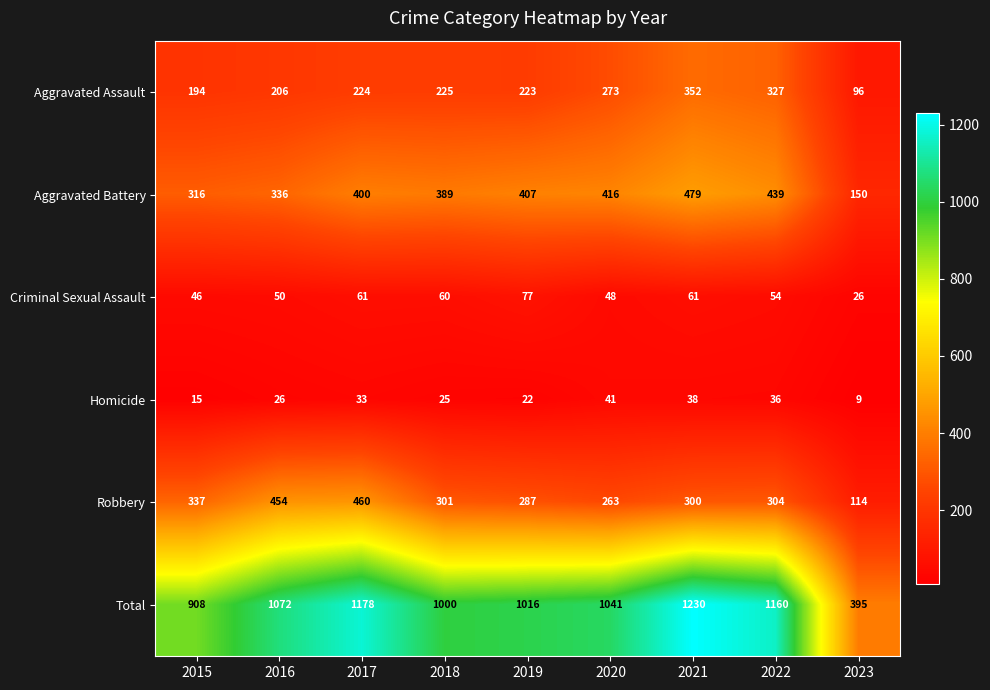

True or false: Robbery has a value of 287 at 2019.

True